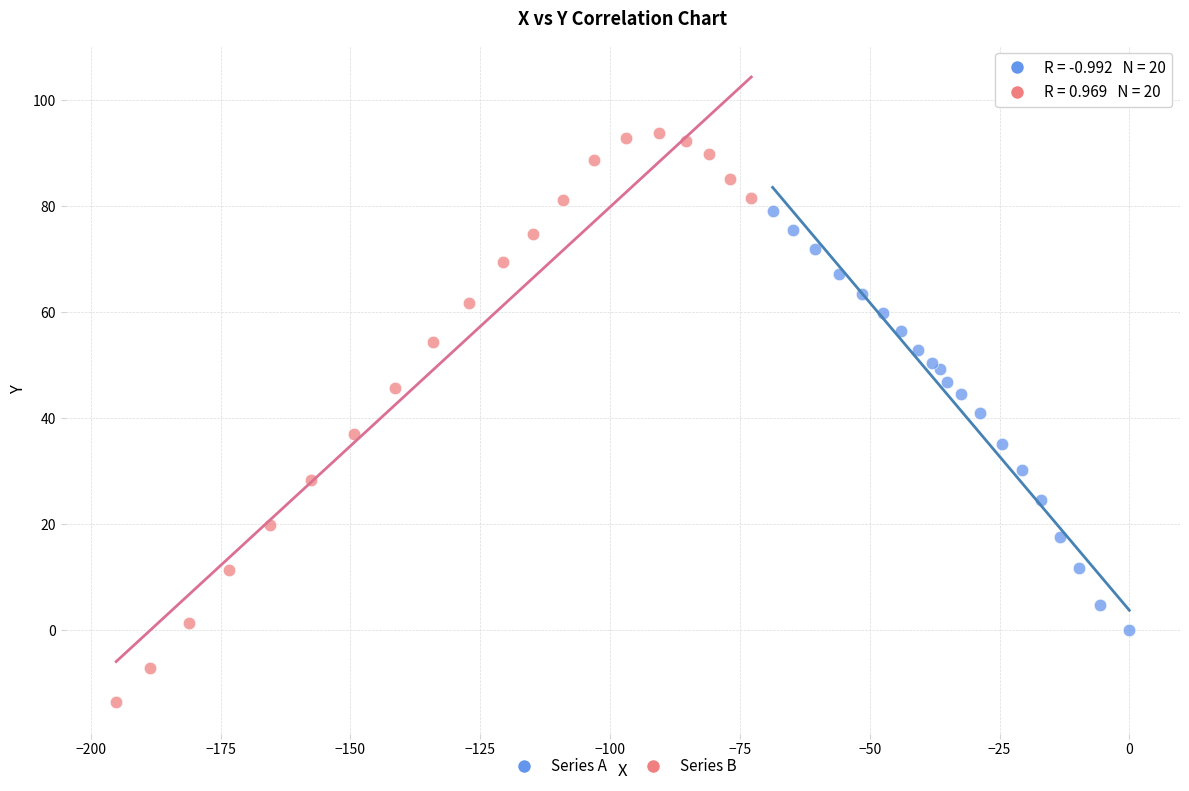

Which series reaches the maximum Y coordinate?

Series B